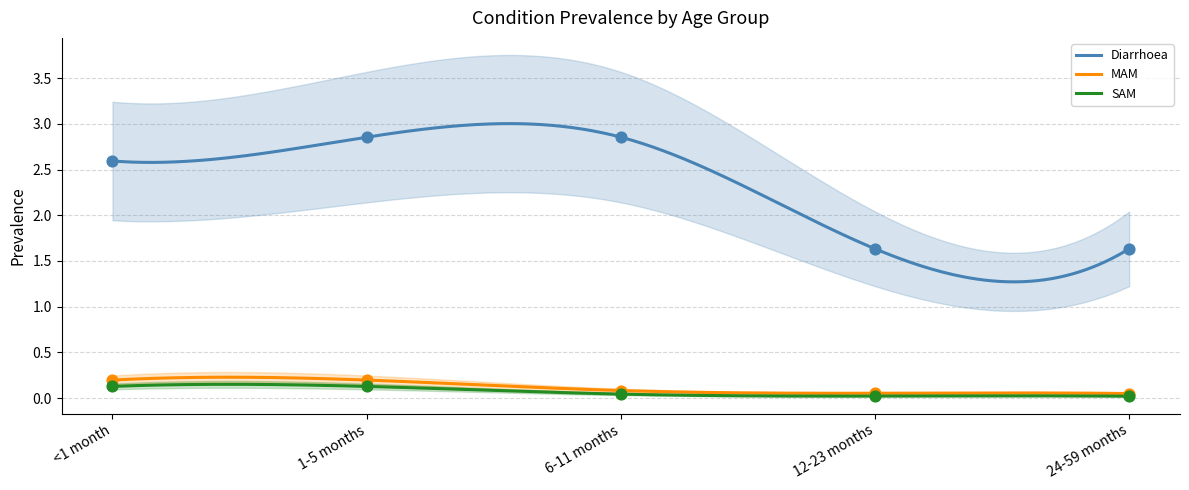

Which series has the largest total across all categories?

Diarrhoea